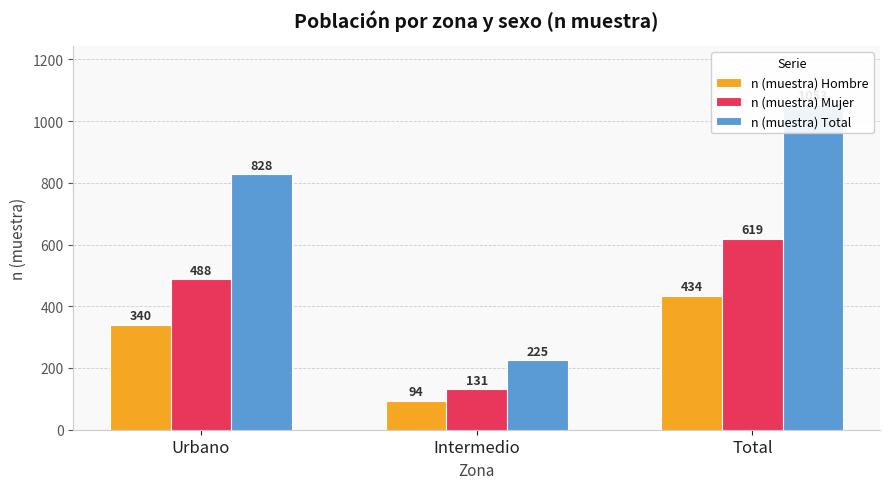

What is the label of the 3rd bar from the left?

Total